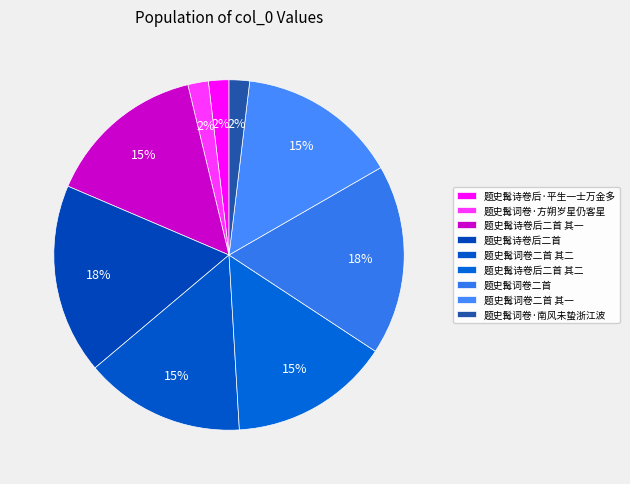

What percentage is NOT represented by 题史髯词卷二首?

82.4%